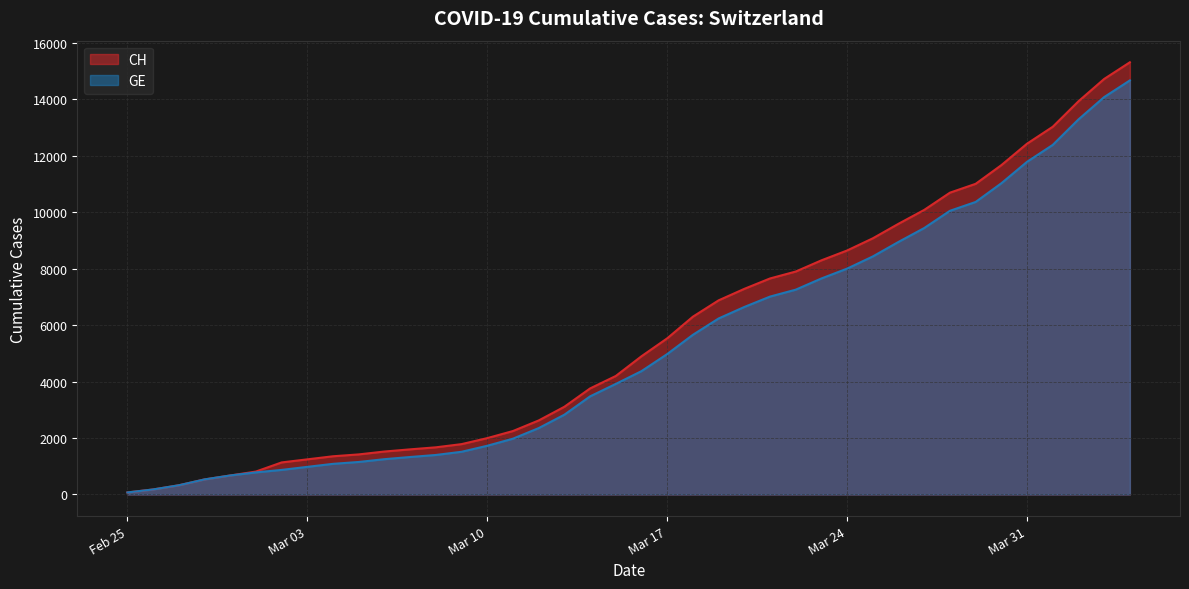

What are all the series names shown in the legend?

CH, GE